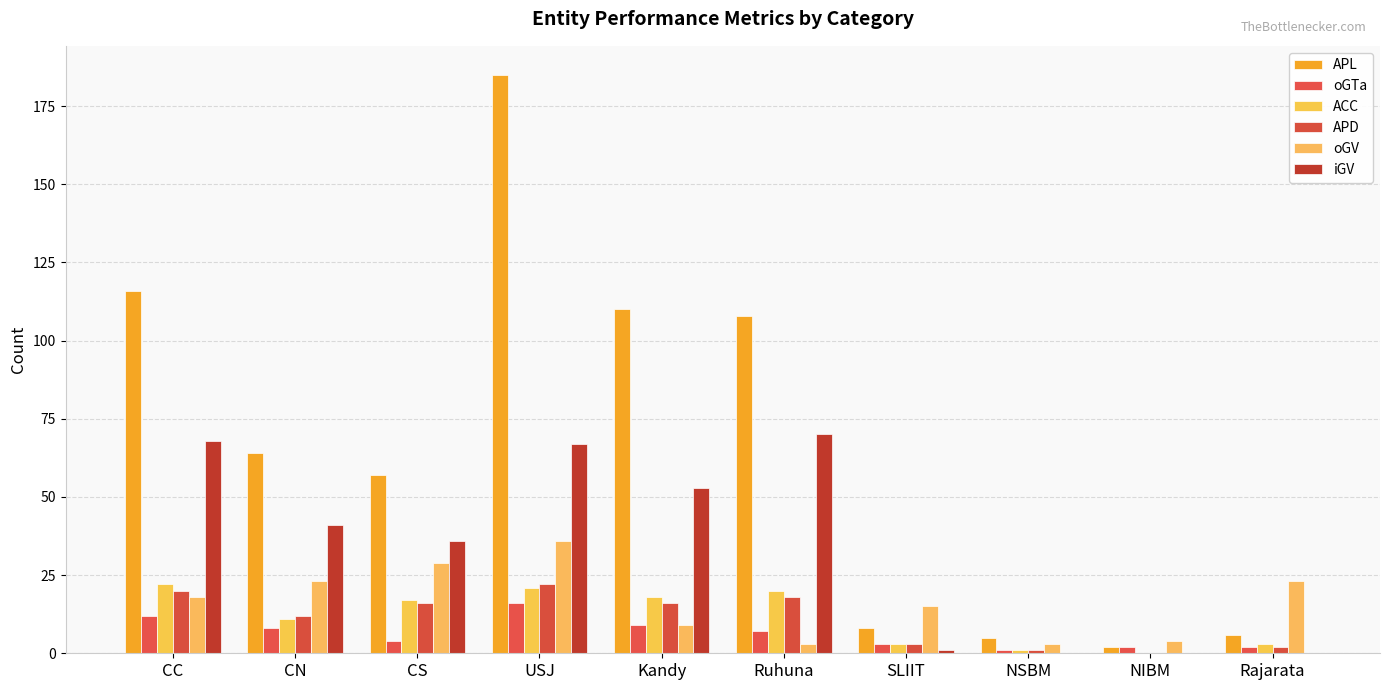

At which label does oGV first exceed 18?

CN